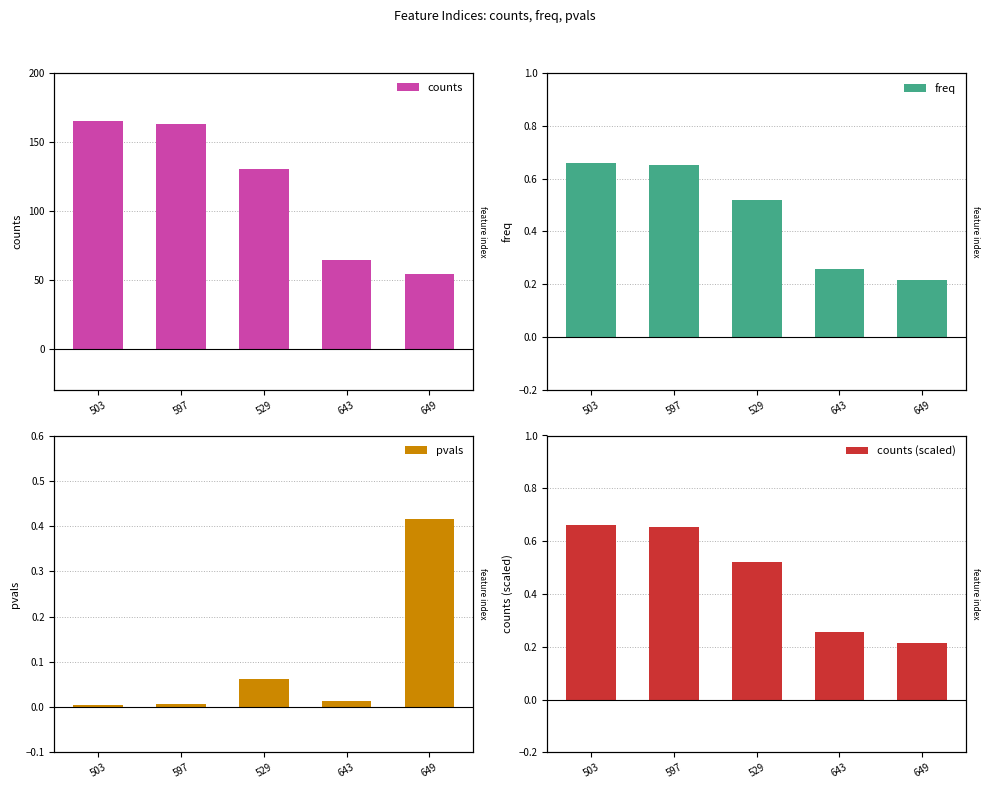

What is the label of the 3rd bar from the right?

529